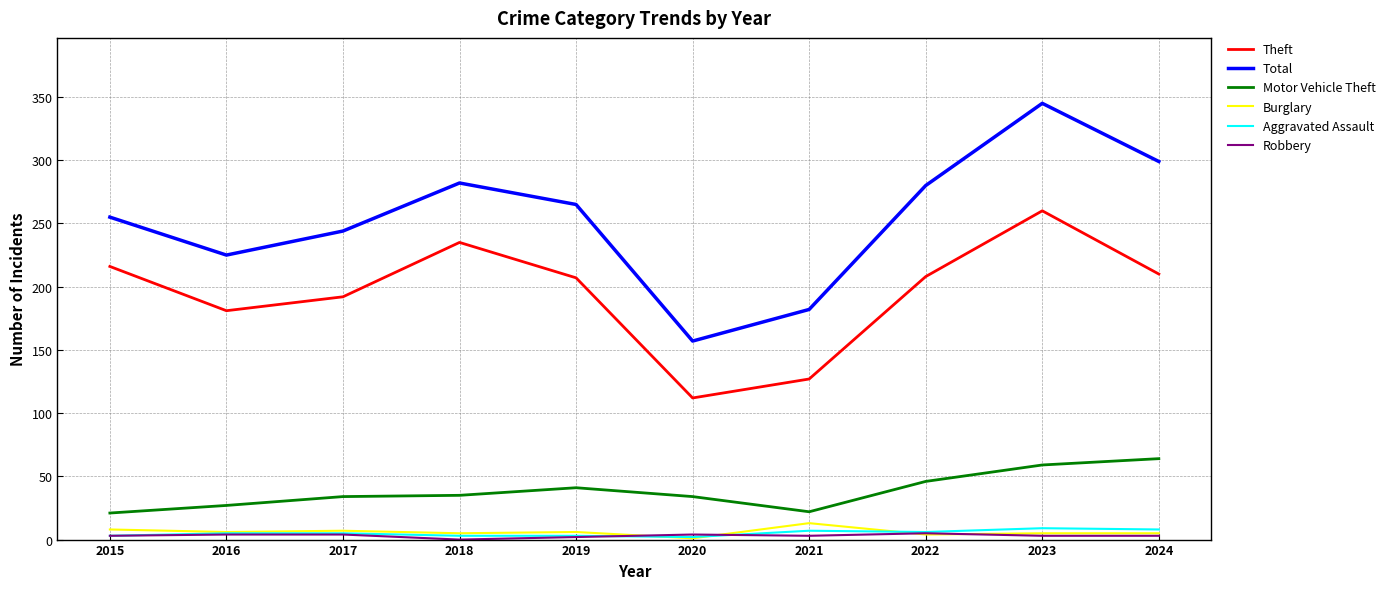

True or false: Motor Vehicle Theft and Robbery cross at least once.

False